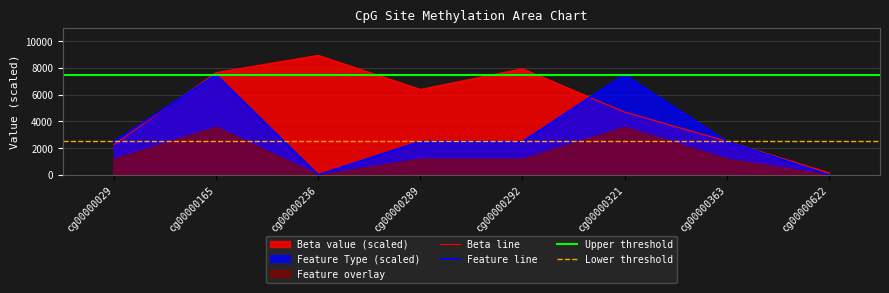

Does the chart display data point markers on the line(s)?

No